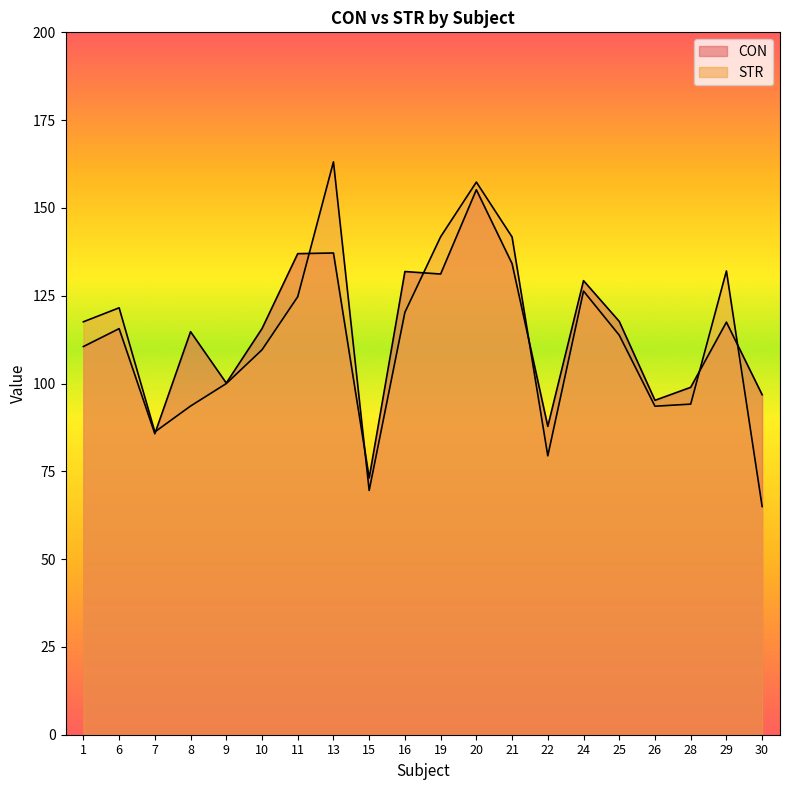

What is the difference between the maximum and minimum values in the CON series?

82.1